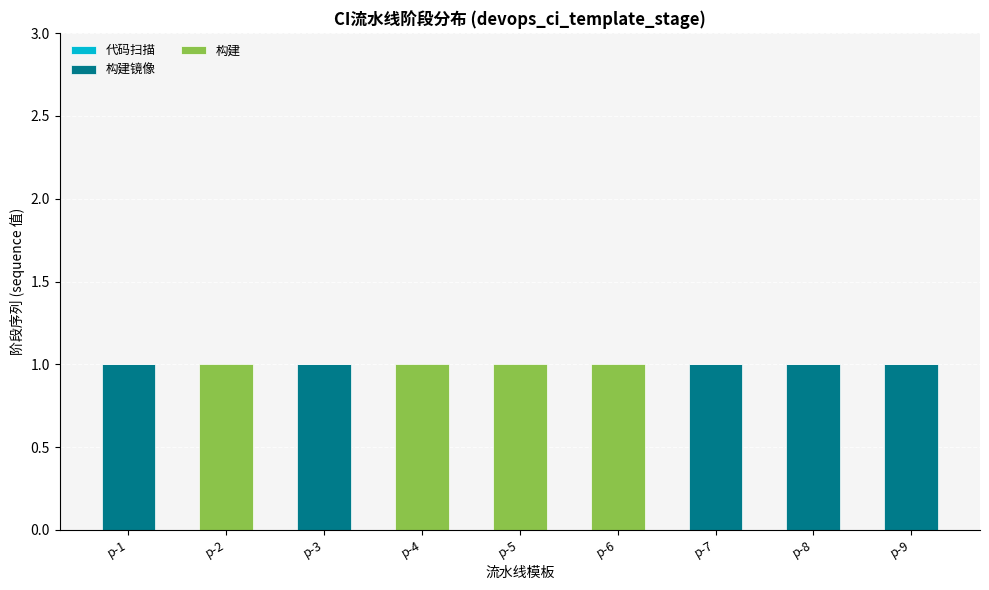

How many 构建 values are between 0 and 1?

9